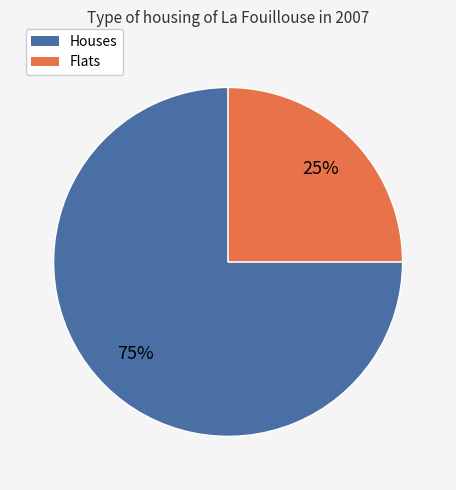

What percentage is the Houses slice, to the nearest percent?

75%